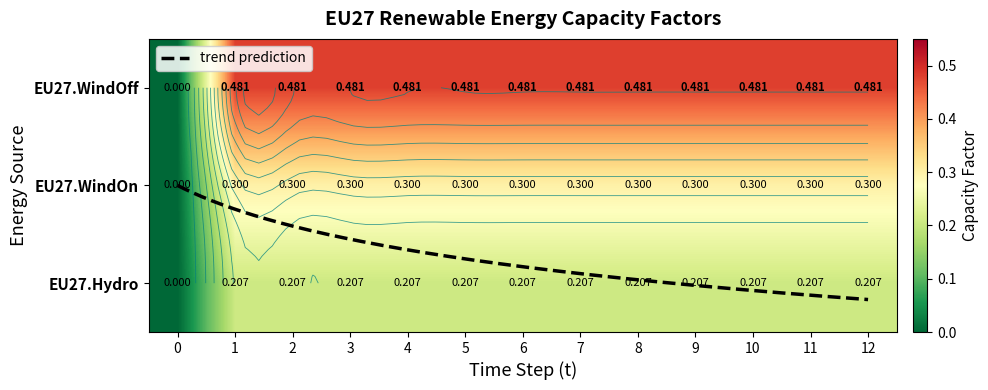

Reading left to right, transcribe all the data shown in this chart.

EU27.WindOff: 0=0.0	1=0.5	2=0.5	3=0.5	4=0.5	5=0.5	6=0.5	7=0.5	8=0.5	9=0.5	10=0.5	11=0.5	12=0.5
EU27.WindOn: 0=0.0	1=0.3	2=0.3	3=0.3	4=0.3	5=0.3	6=0.3	7=0.3	8=0.3	9=0.3	10=0.3	11=0.3	12=0.3
EU27.Hydro: 0=0.0	1=0.2	2=0.2	3=0.2	4=0.2	5=0.2	6=0.2	7=0.2	8=0.2	9=0.2	10=0.2	11=0.2	12=0.2